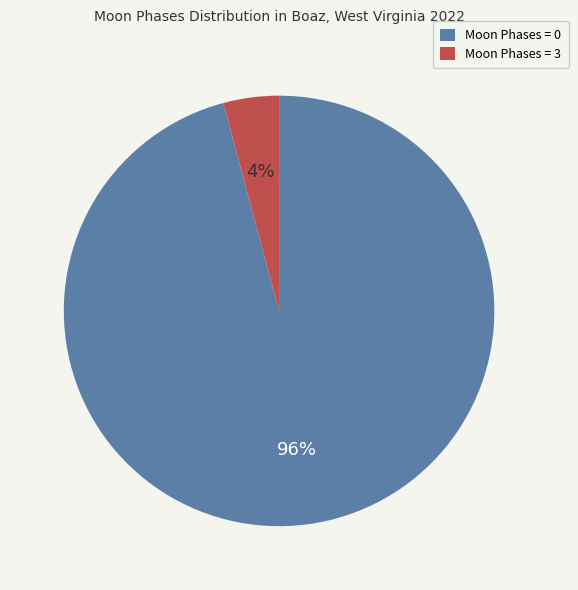

Is there any slice that represents more than half of the pie?

Yes